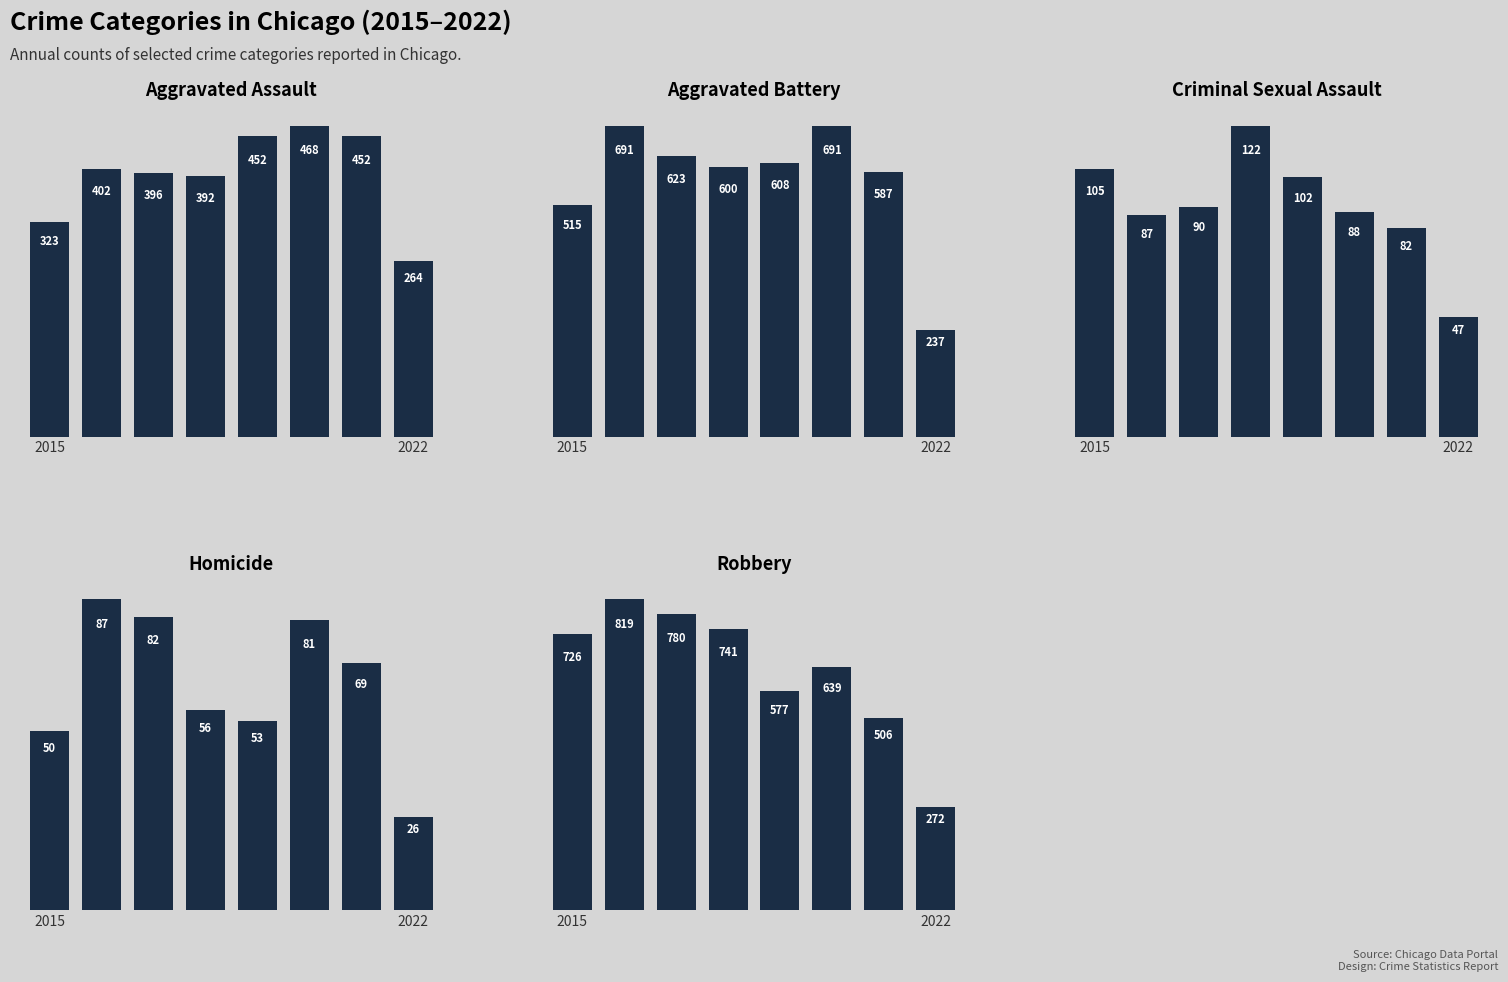

Does the chart contain any negative values?

No